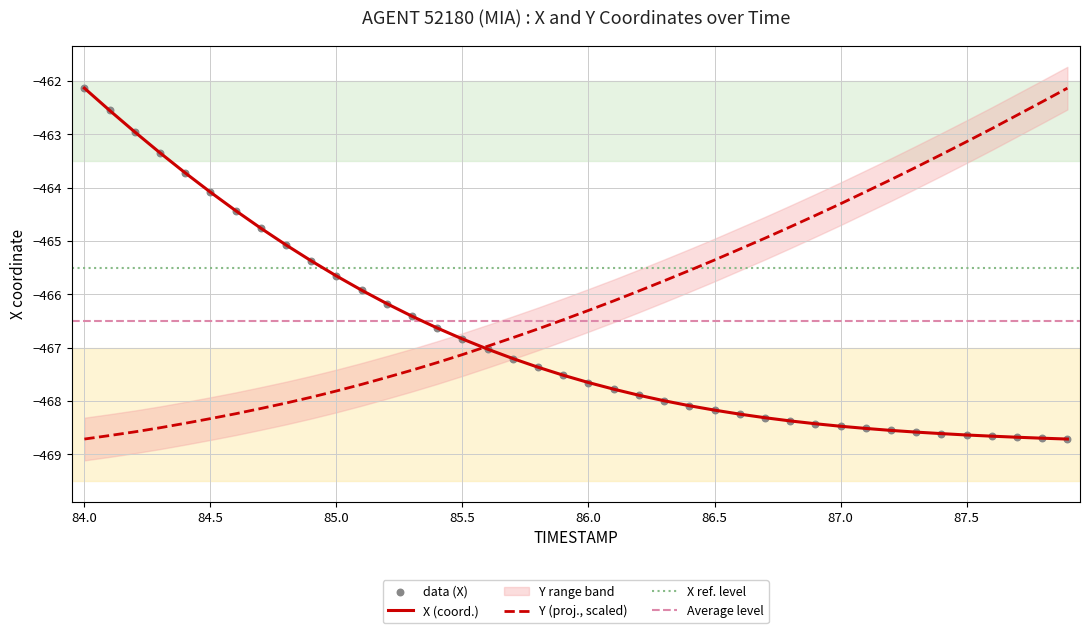

The X (coord.) series shows -466.8 at 85.5. True or false?

True